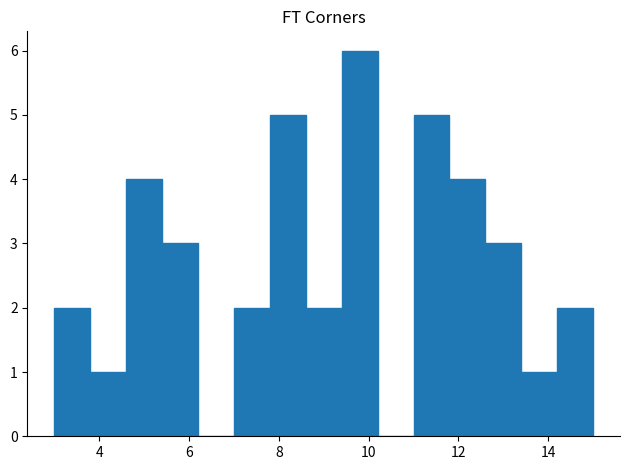

Which range on the x-axis has the tallest bar?

9.4 to 10.2